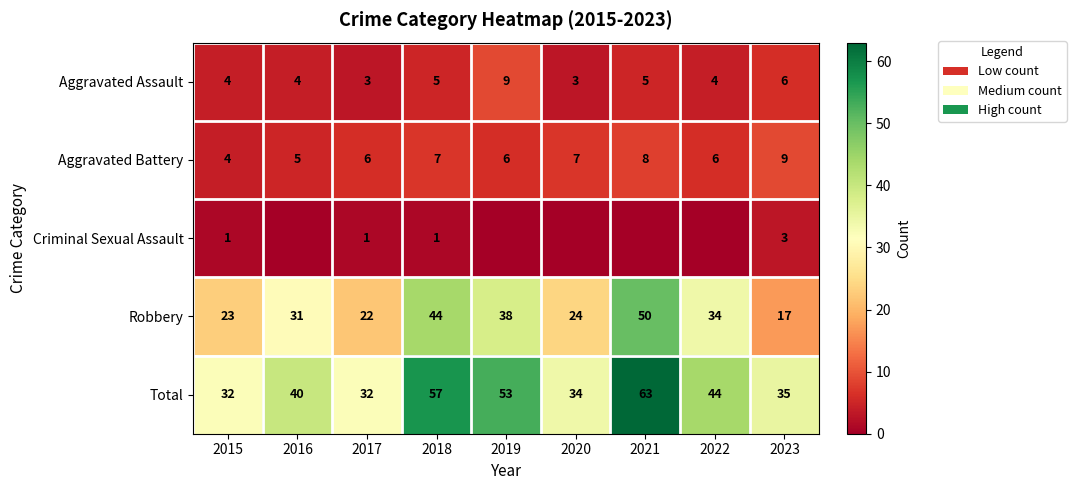

Which has a higher value, 2021 or 2018?

2021